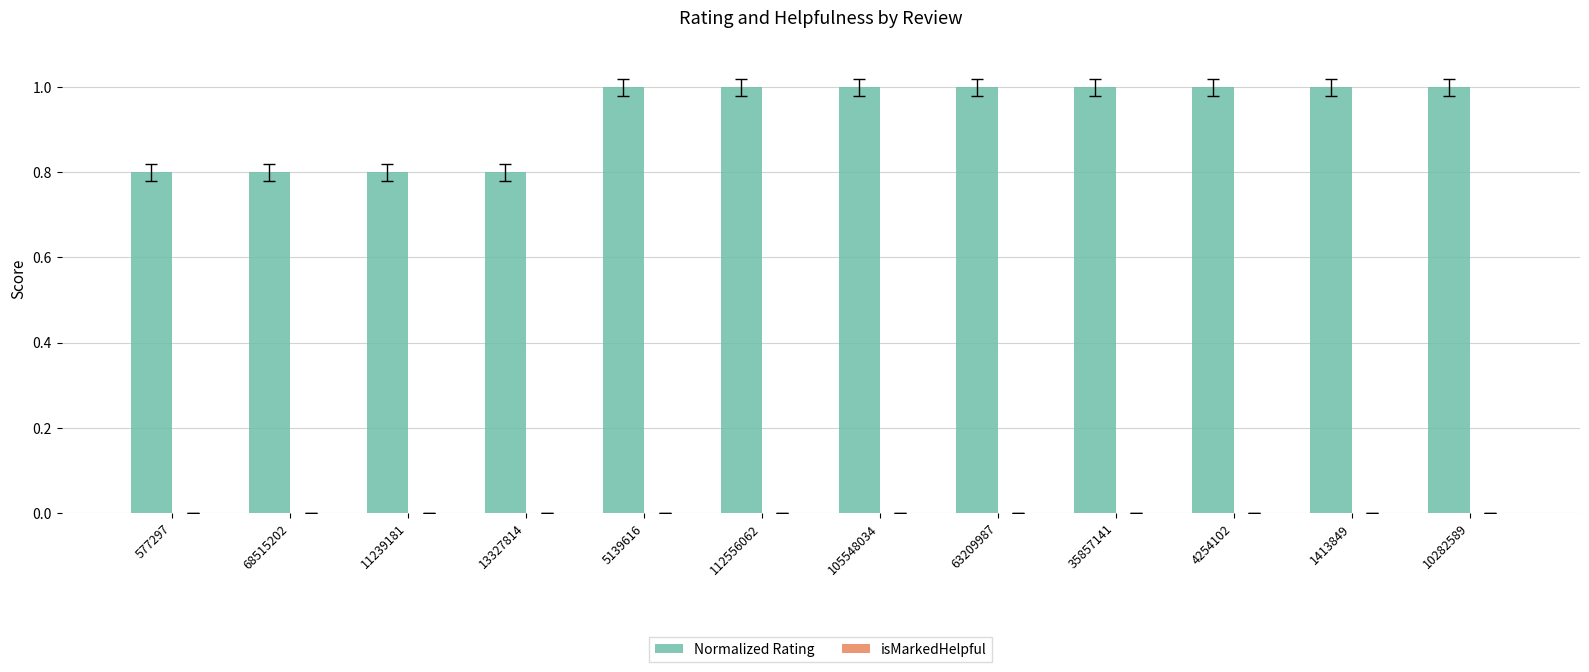

What position from the left is 68515202?

2